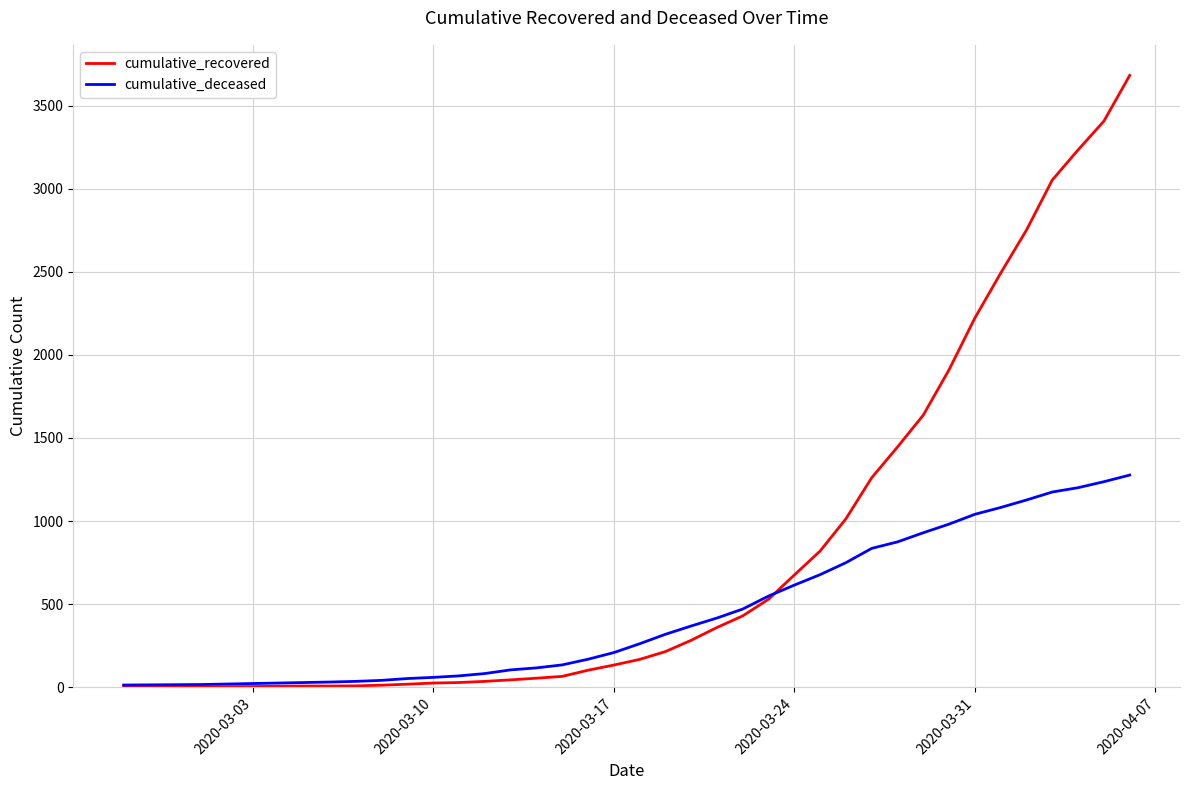

List the series in order of their peak value, lowest first.

cumulative_deceased, cumulative_recovered